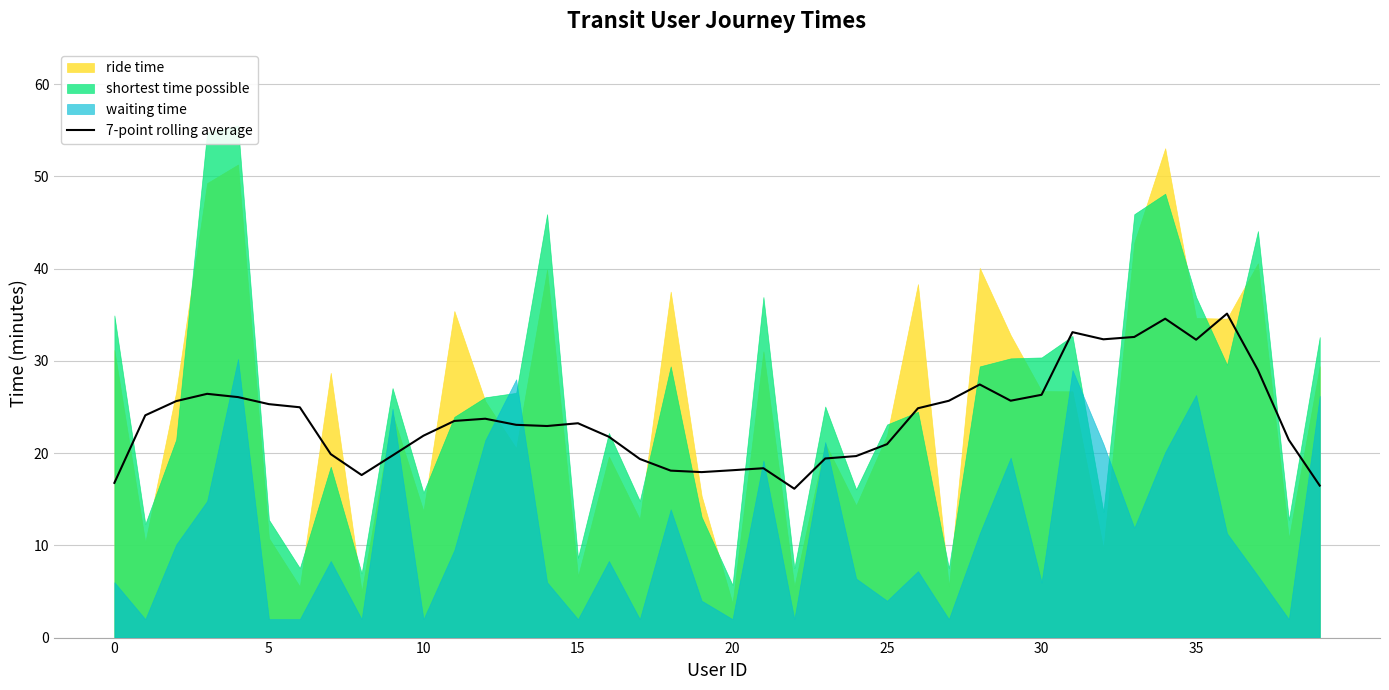

Which has a higher value, 37 or 26?

37